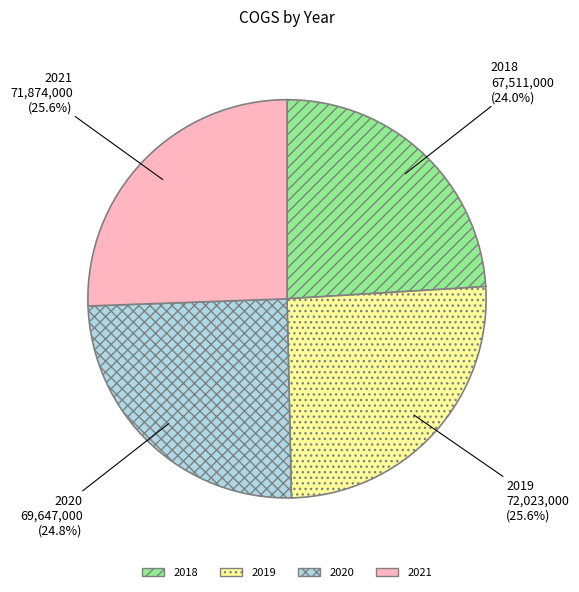

What is the ratio of the value at 2018 to the value at 2019?

0.9